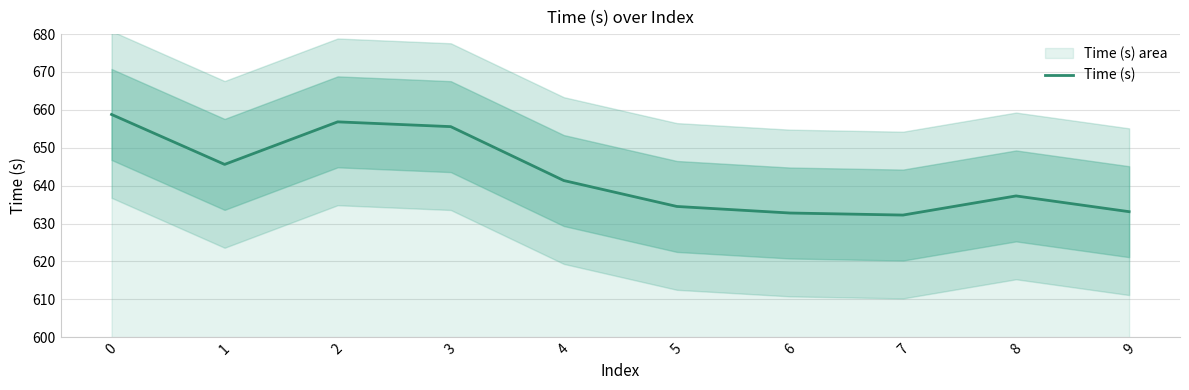

List the labels in order of value, smallest first.

7, 6, 9, 5, 8, 4, 1, 3, 2, 0